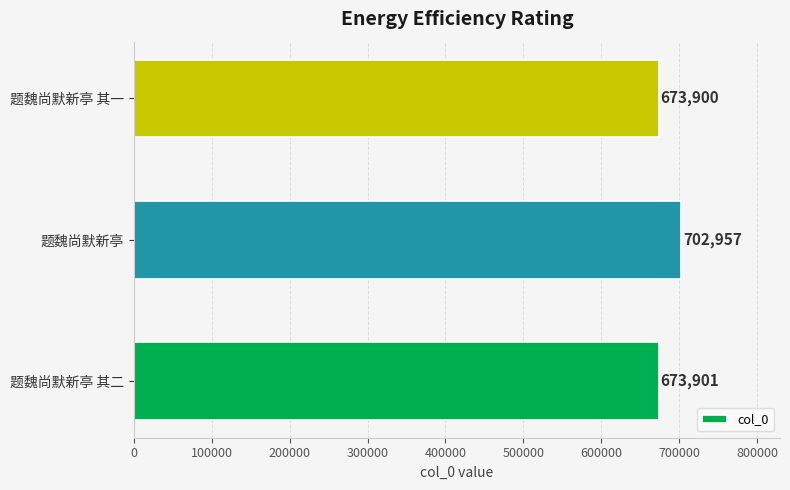

Approximately how many times larger is the value at 题魏尚默新亭 其二 compared to 题魏尚默新亭?

1.0